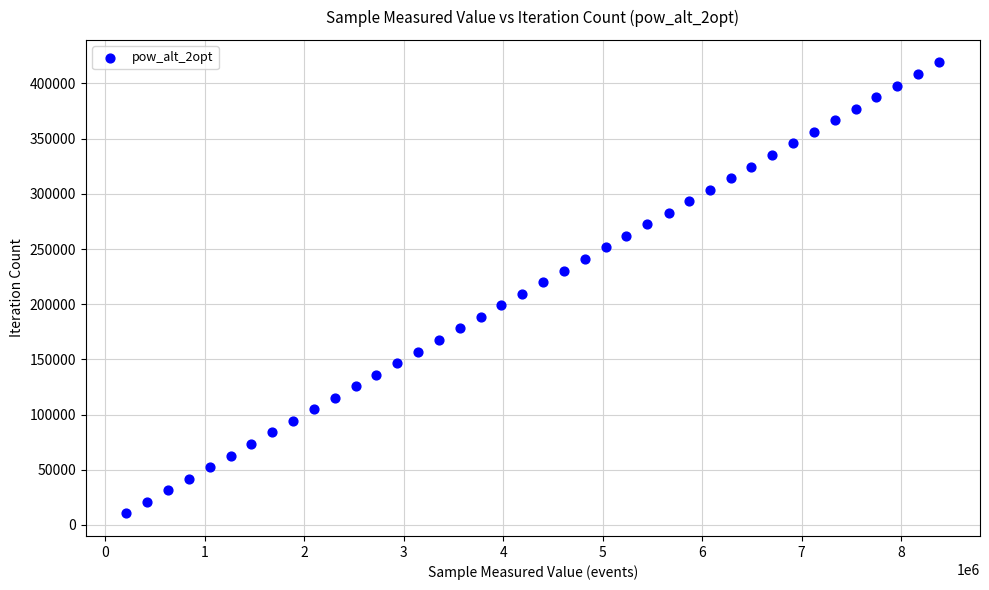

What is the range of X values (max minus min)?

8175456